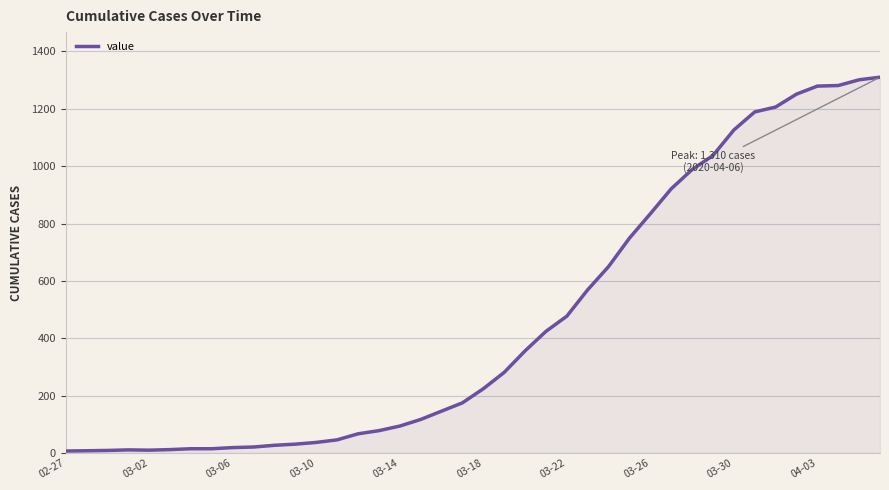

What is the greatest value displayed?

1310